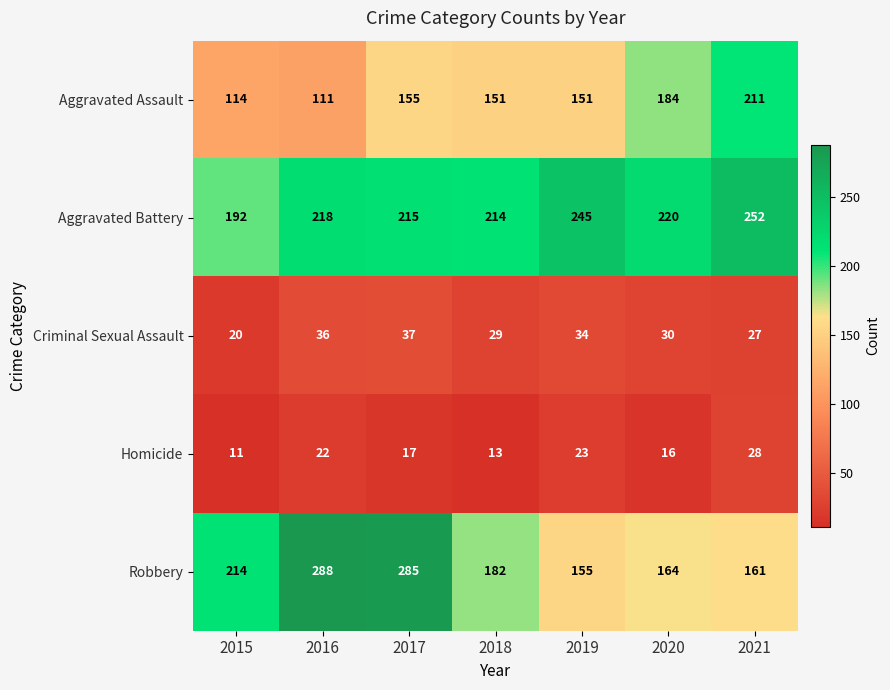

At which category is the sum across all series the highest?

2017